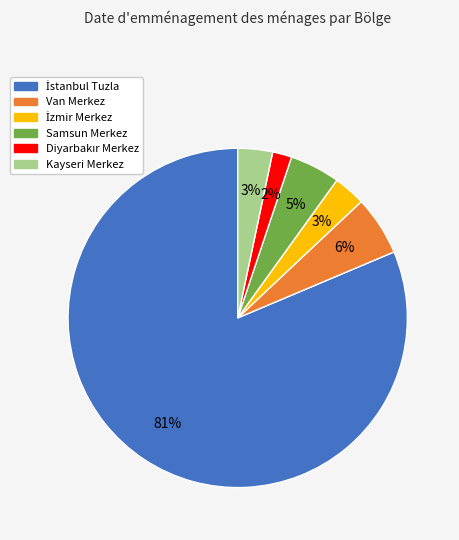

Is there a majority slice in this chart?

Yes